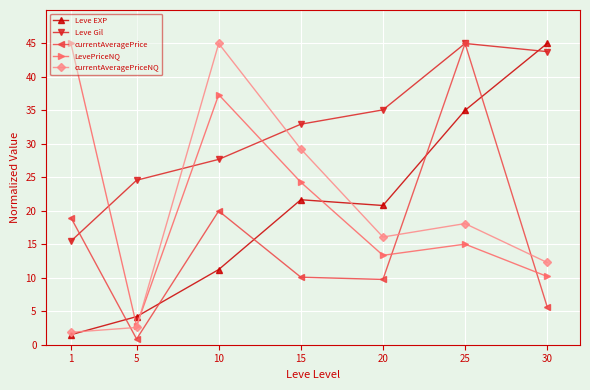

Is this an area chart (filled region under the line)?

No